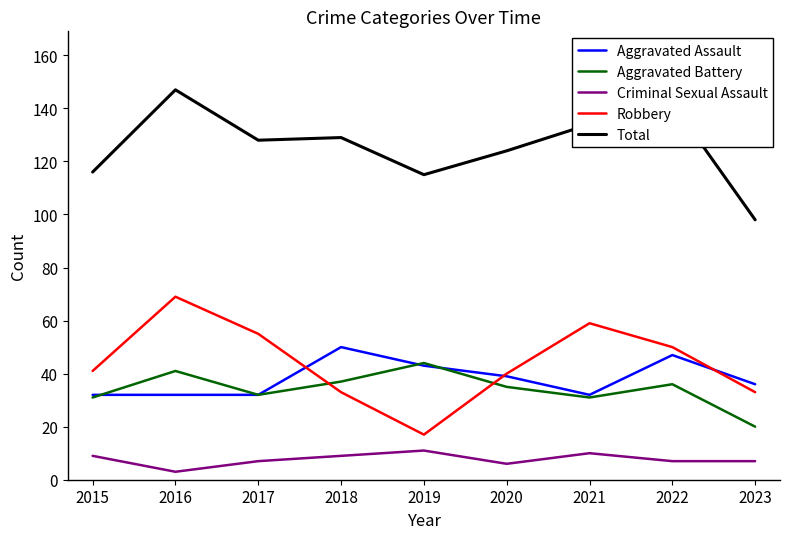

True or false: Aggravated Battery has more than 2 points higher than both neighbors.

True